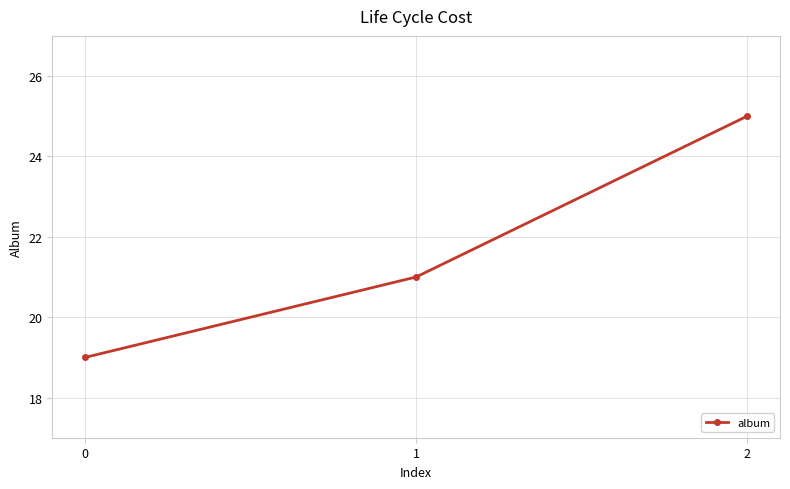

What is the minimum value shown in the chart?

19